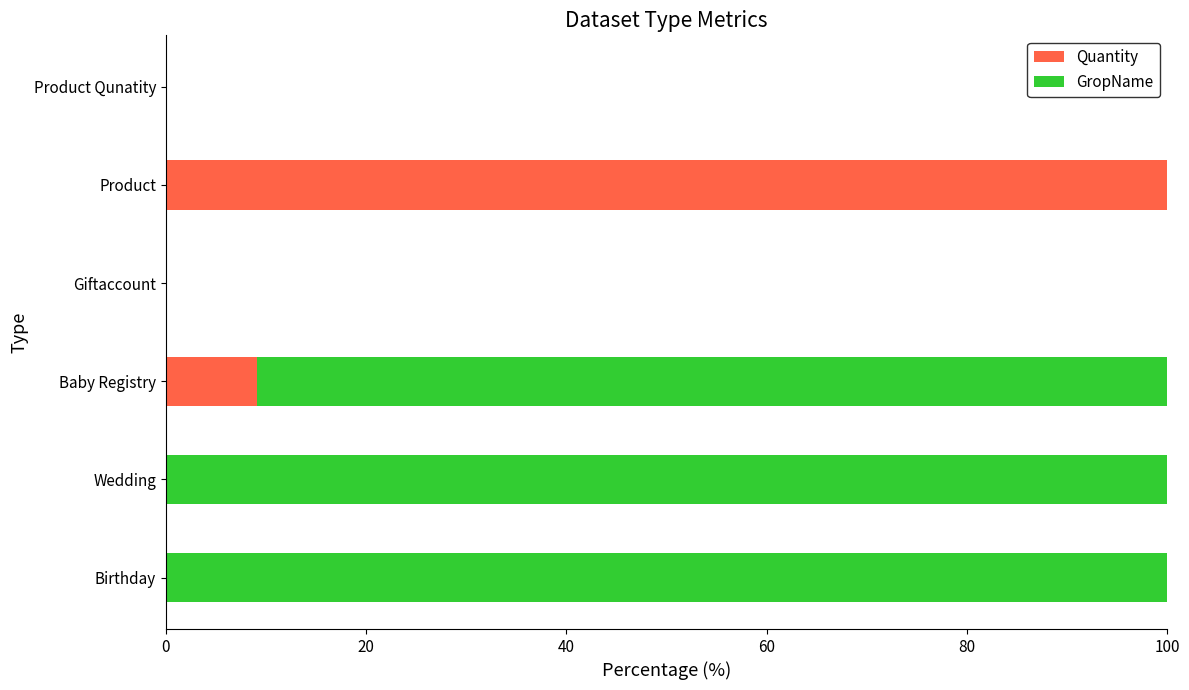

At which label does Quantity reach its peak?

Product